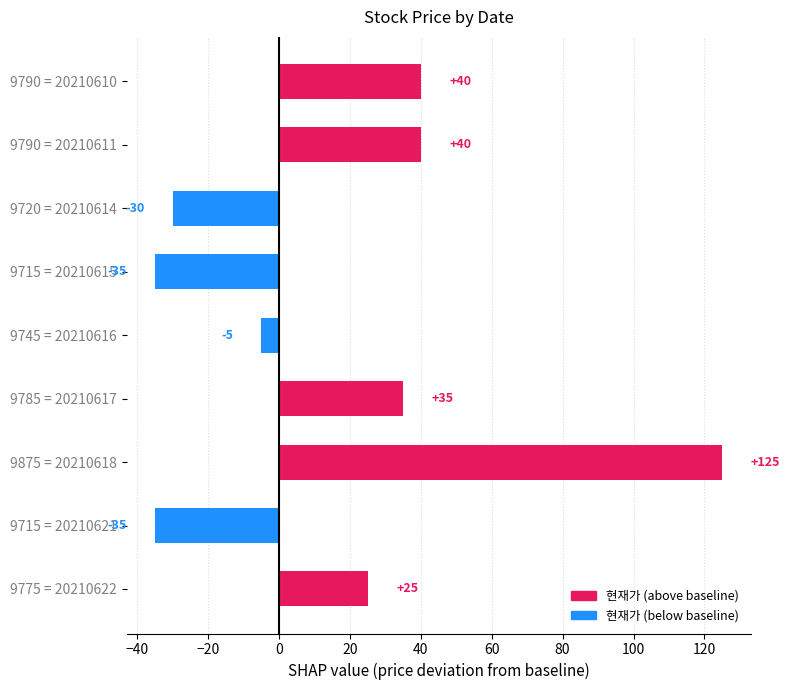

How many values are below zero?

4